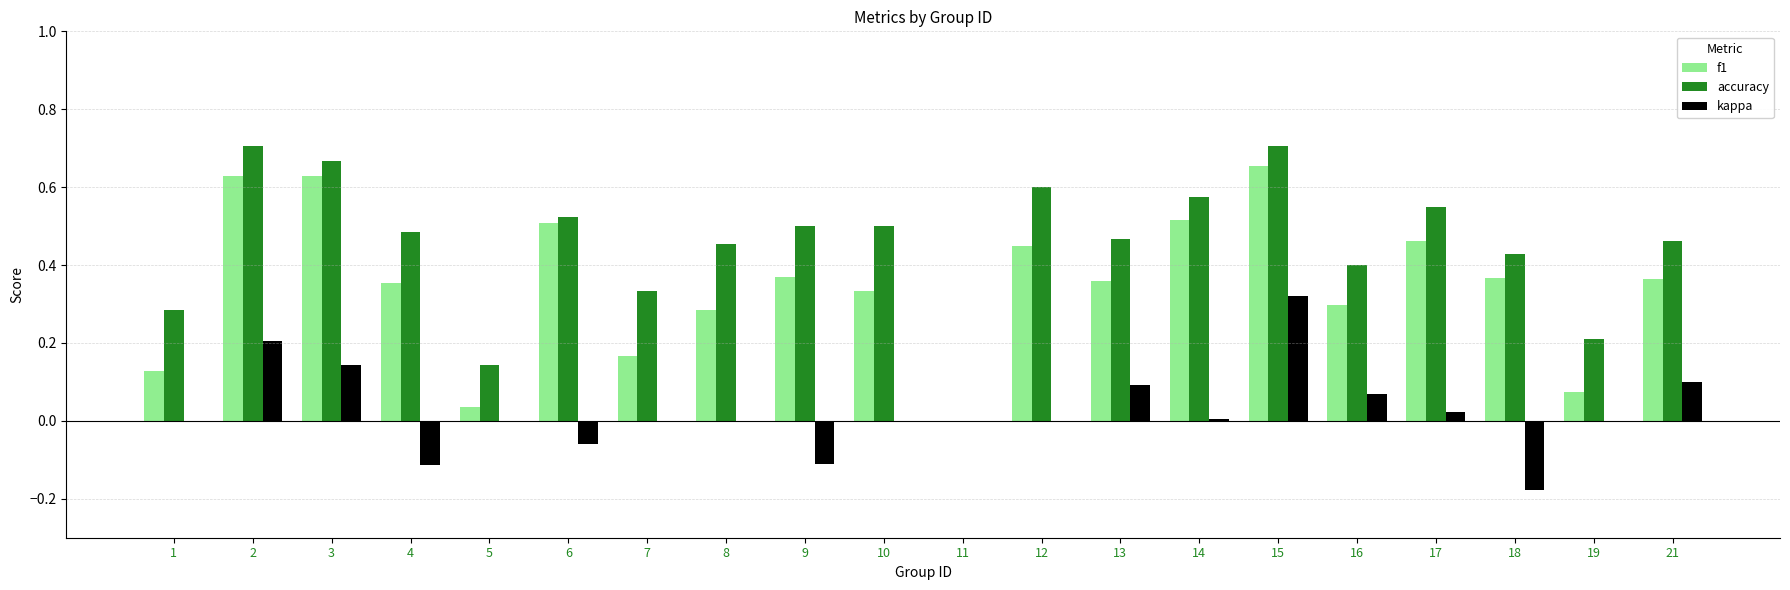

What is the total value across all series at 13?

0.9